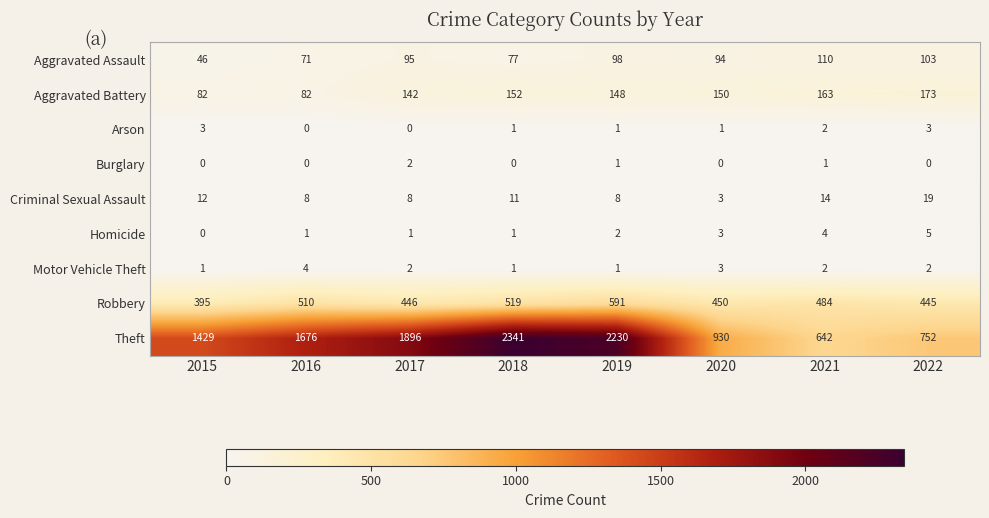

True or false: Criminal Sexual Assault has a value of 18 at 2015.

False